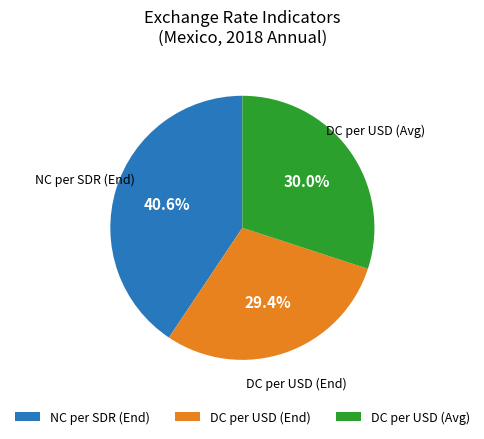

Does any single category account for the majority?

No